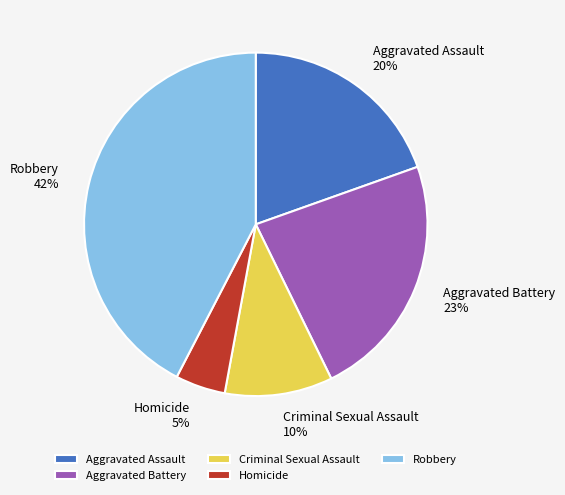

Is the sum of Robbery and Criminal Sexual Assault greater than half?

Yes